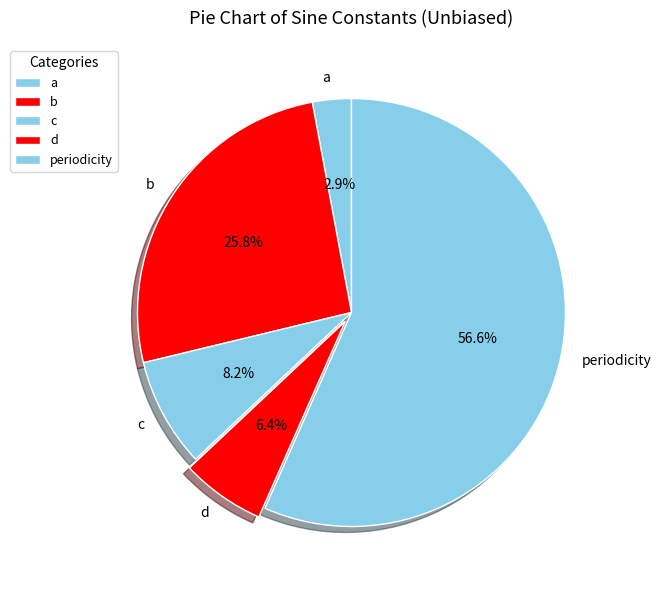

Is there any slice that represents more than half of the pie?

Yes